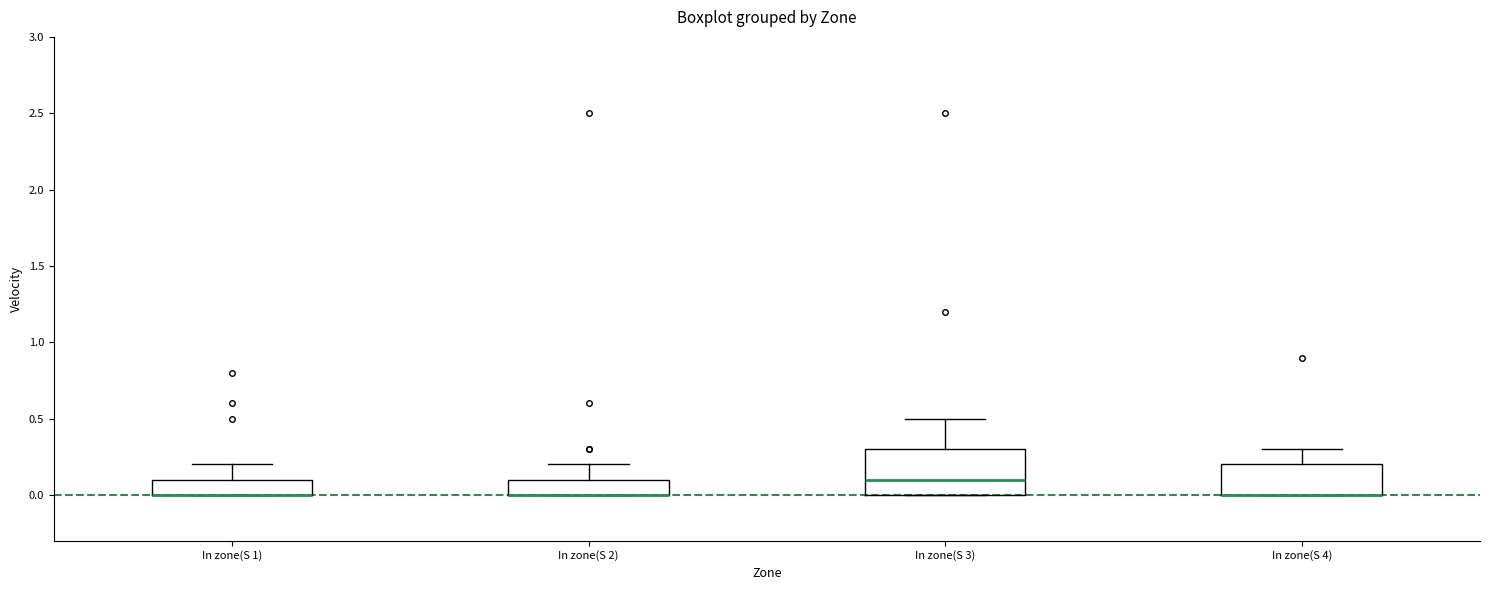

Where does the upper whisker of the box for In zone(S 1) end on the y-axis? The values are not printed on the chart, so give them approximately, as read against the axis.

0.2